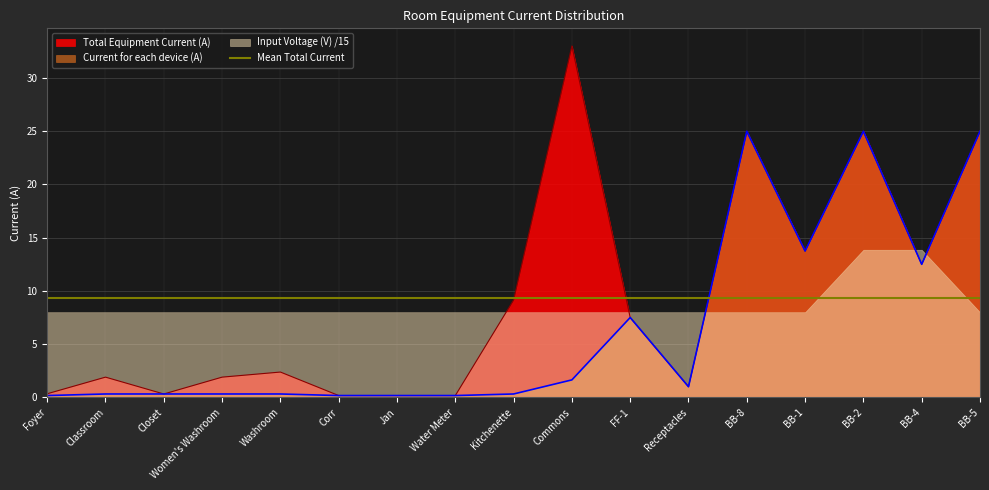

True or false: Current for each device (A) has more than 1 interior local peaks.

True